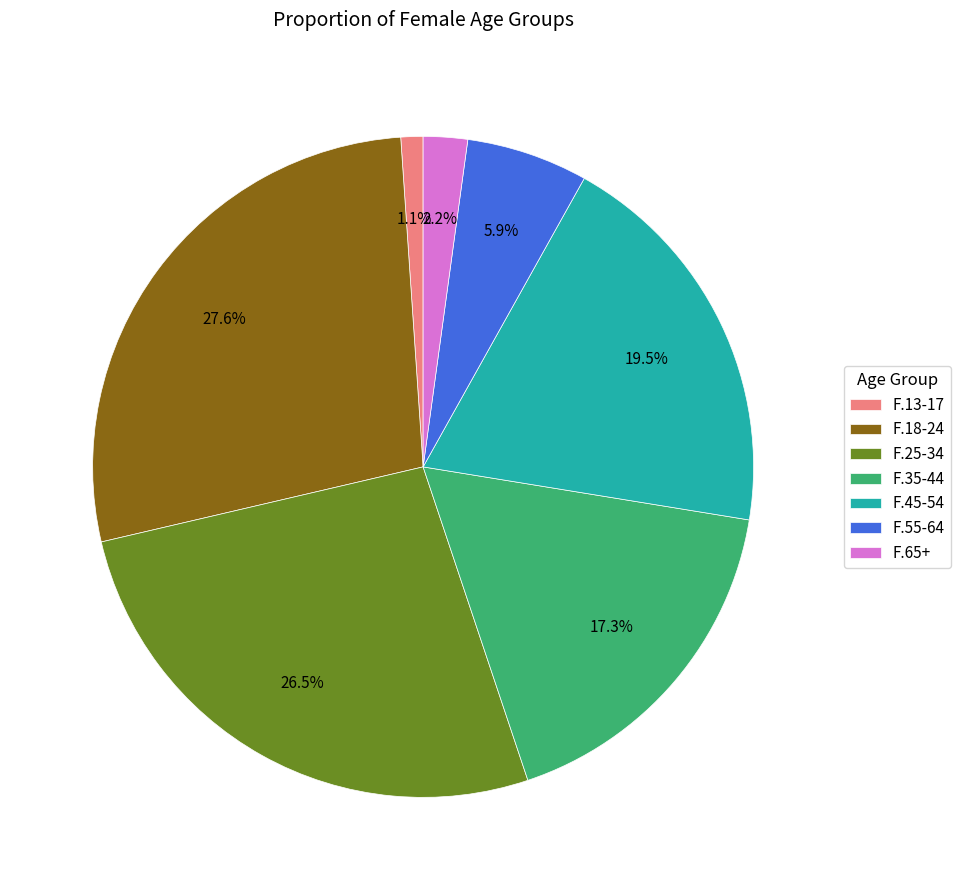

Rank the categories by value from lowest to highest.

F.13-17, F.65+, F.55-64, F.35-44, F.45-54, F.25-34, F.18-24